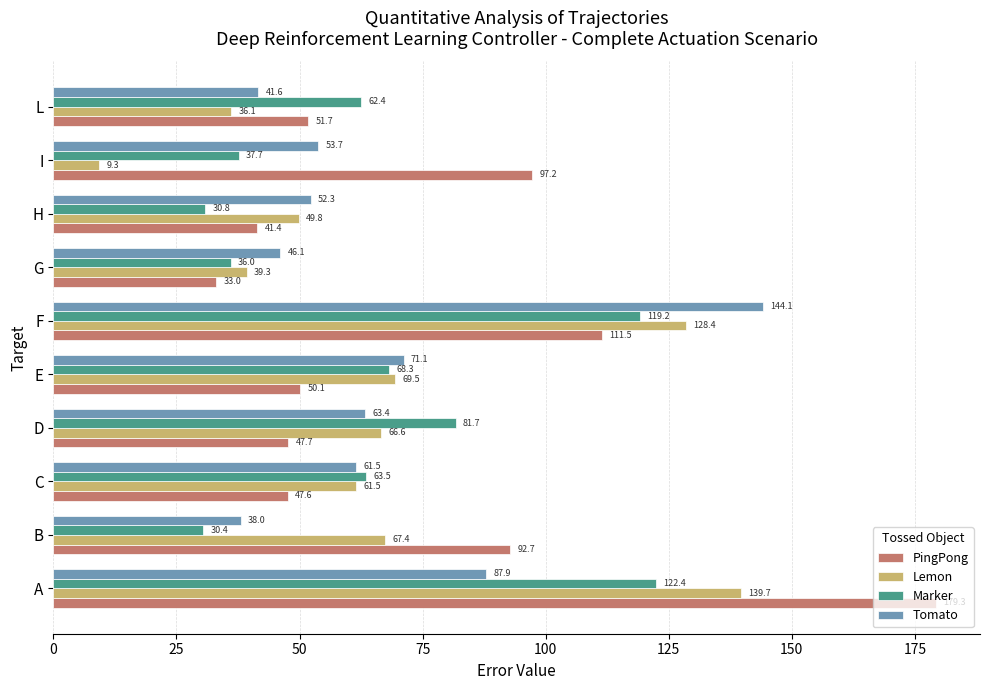

What is the sum of all Tomato values?

659.8